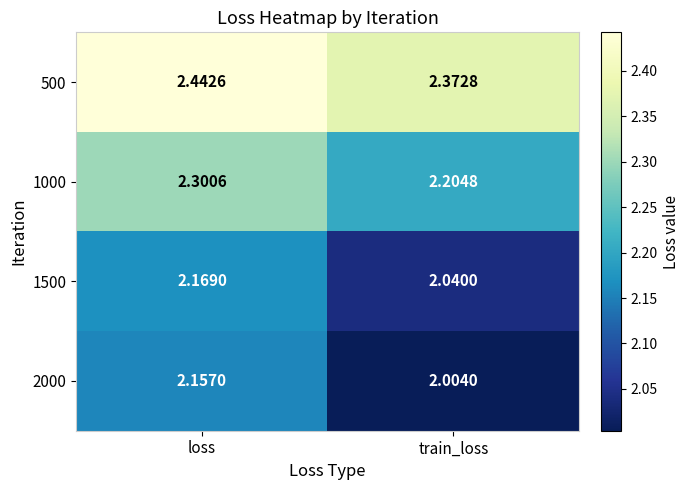

What is the total value across all series at train_loss?

8.6